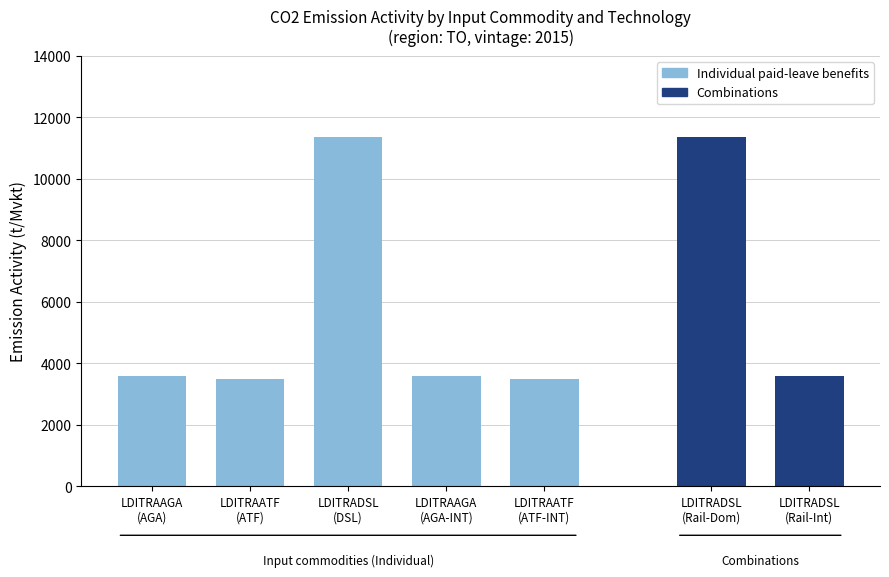

How many data points are above 3592?

3